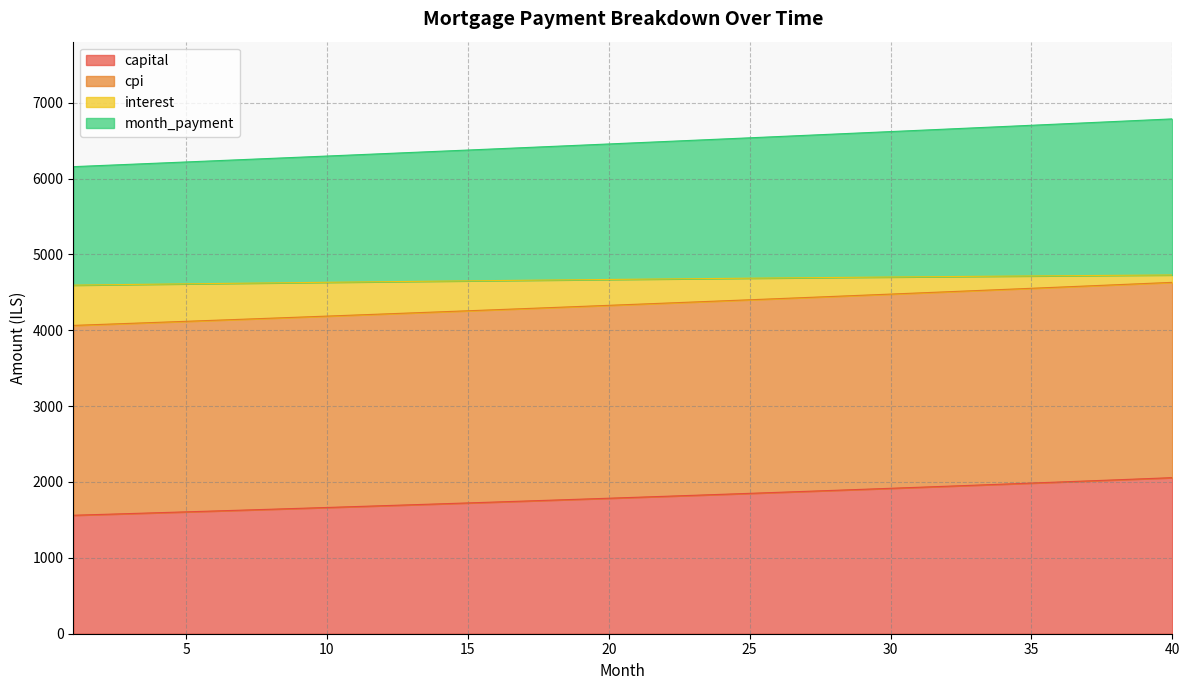

Which has a higher value, 35 or 39?

39